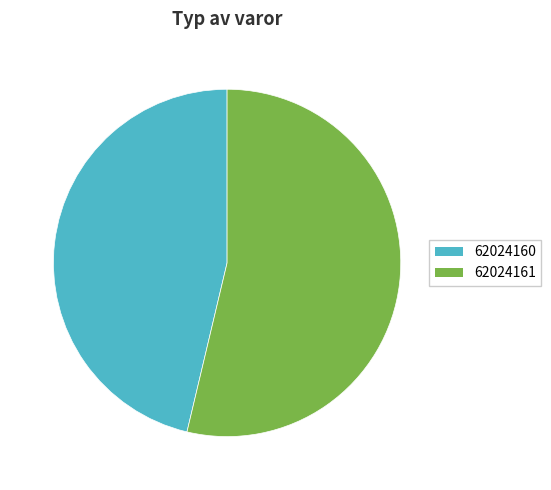

Count the number of slices in the pie.

2